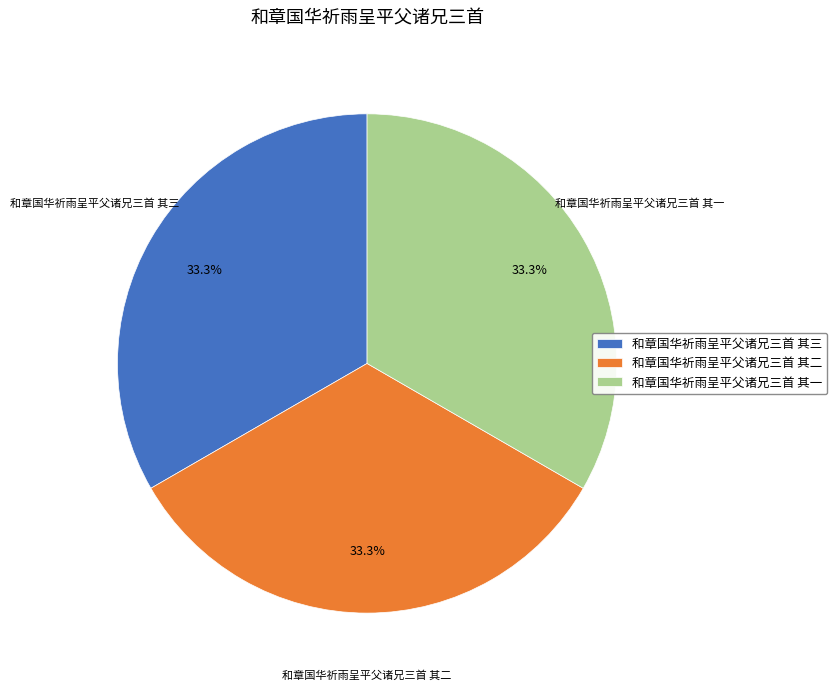

Do 和章国华祈雨呈平父诸兄三首 其三 and 和章国华祈雨呈平父诸兄三首 其二 together represent more than half of the pie?

Yes